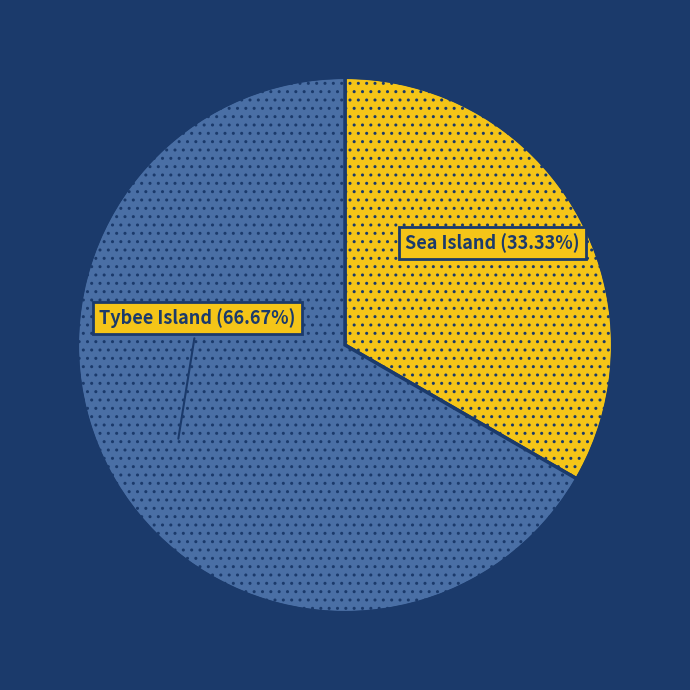

Does Sea Island account for over 50% of the chart?

No